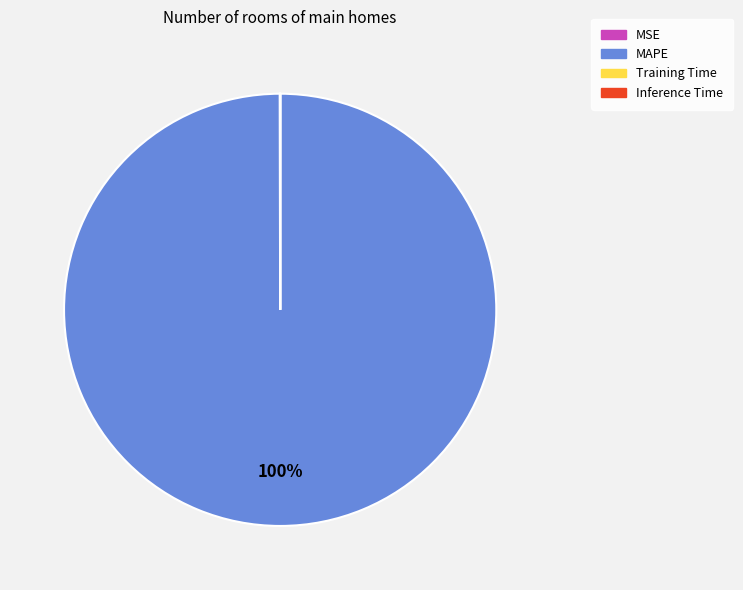

Does any single category account for the majority?

Yes